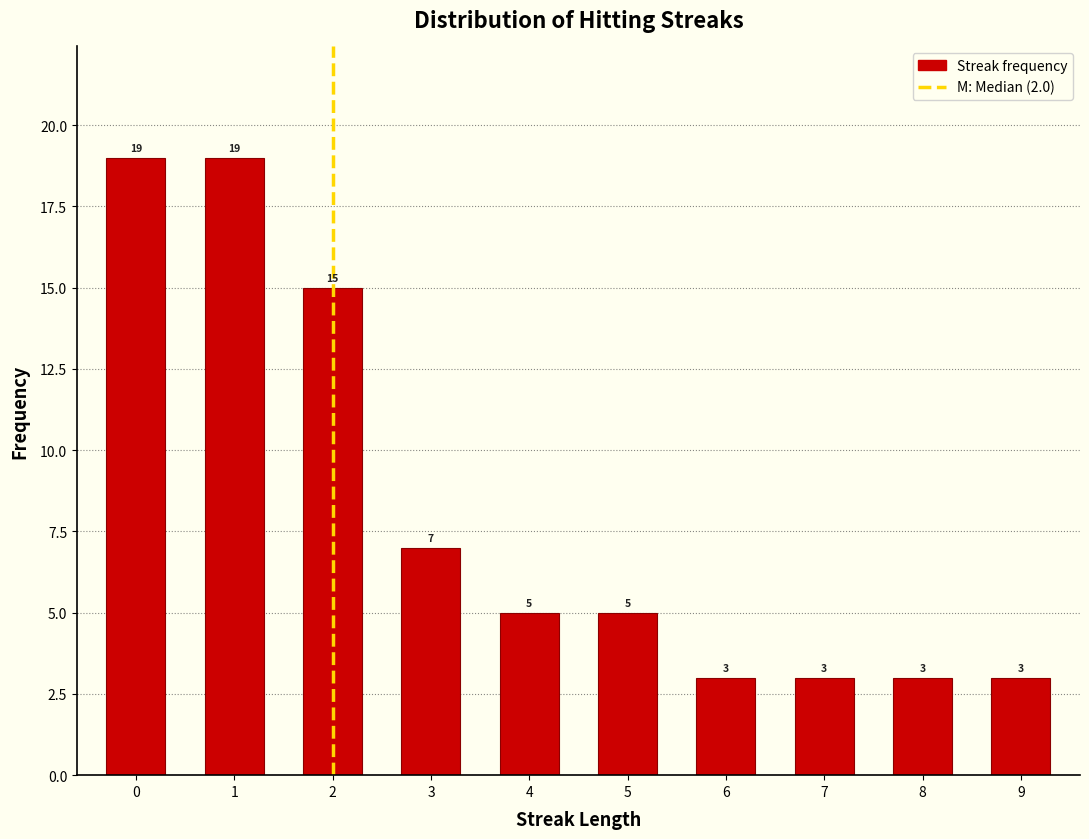

Reading right to left, what are all the values shown in this chart?

3	3	3	3	5	5	7	15	19	19